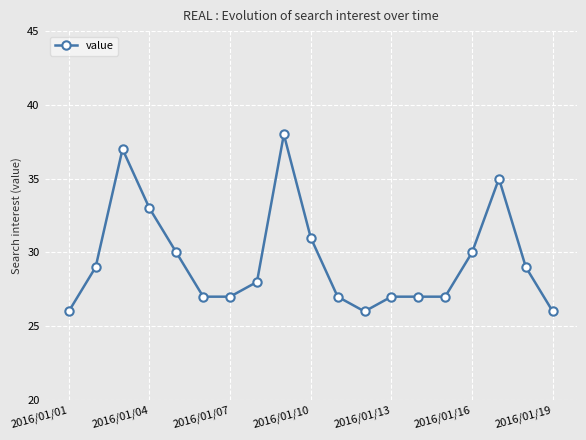

Count the number of data series in this chart.

1